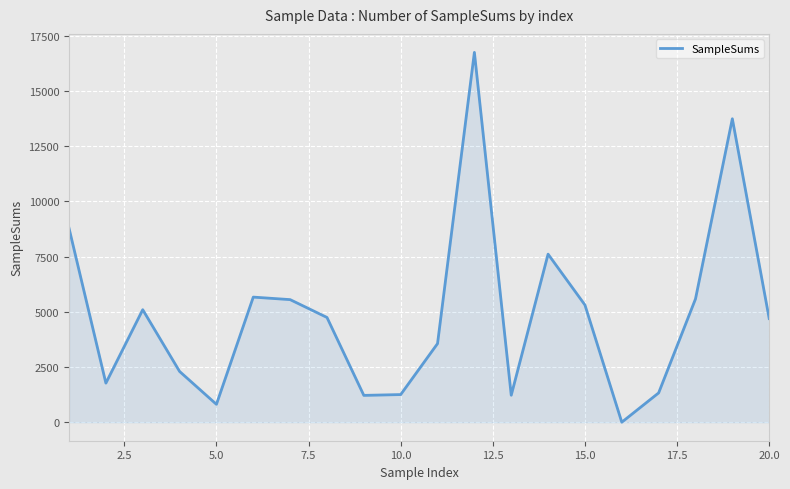

What is the maximum value shown in the chart?

16739